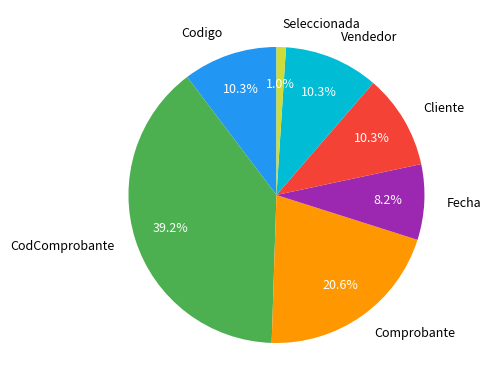

What percentage is the Fecha slice, to the nearest percent?

8%